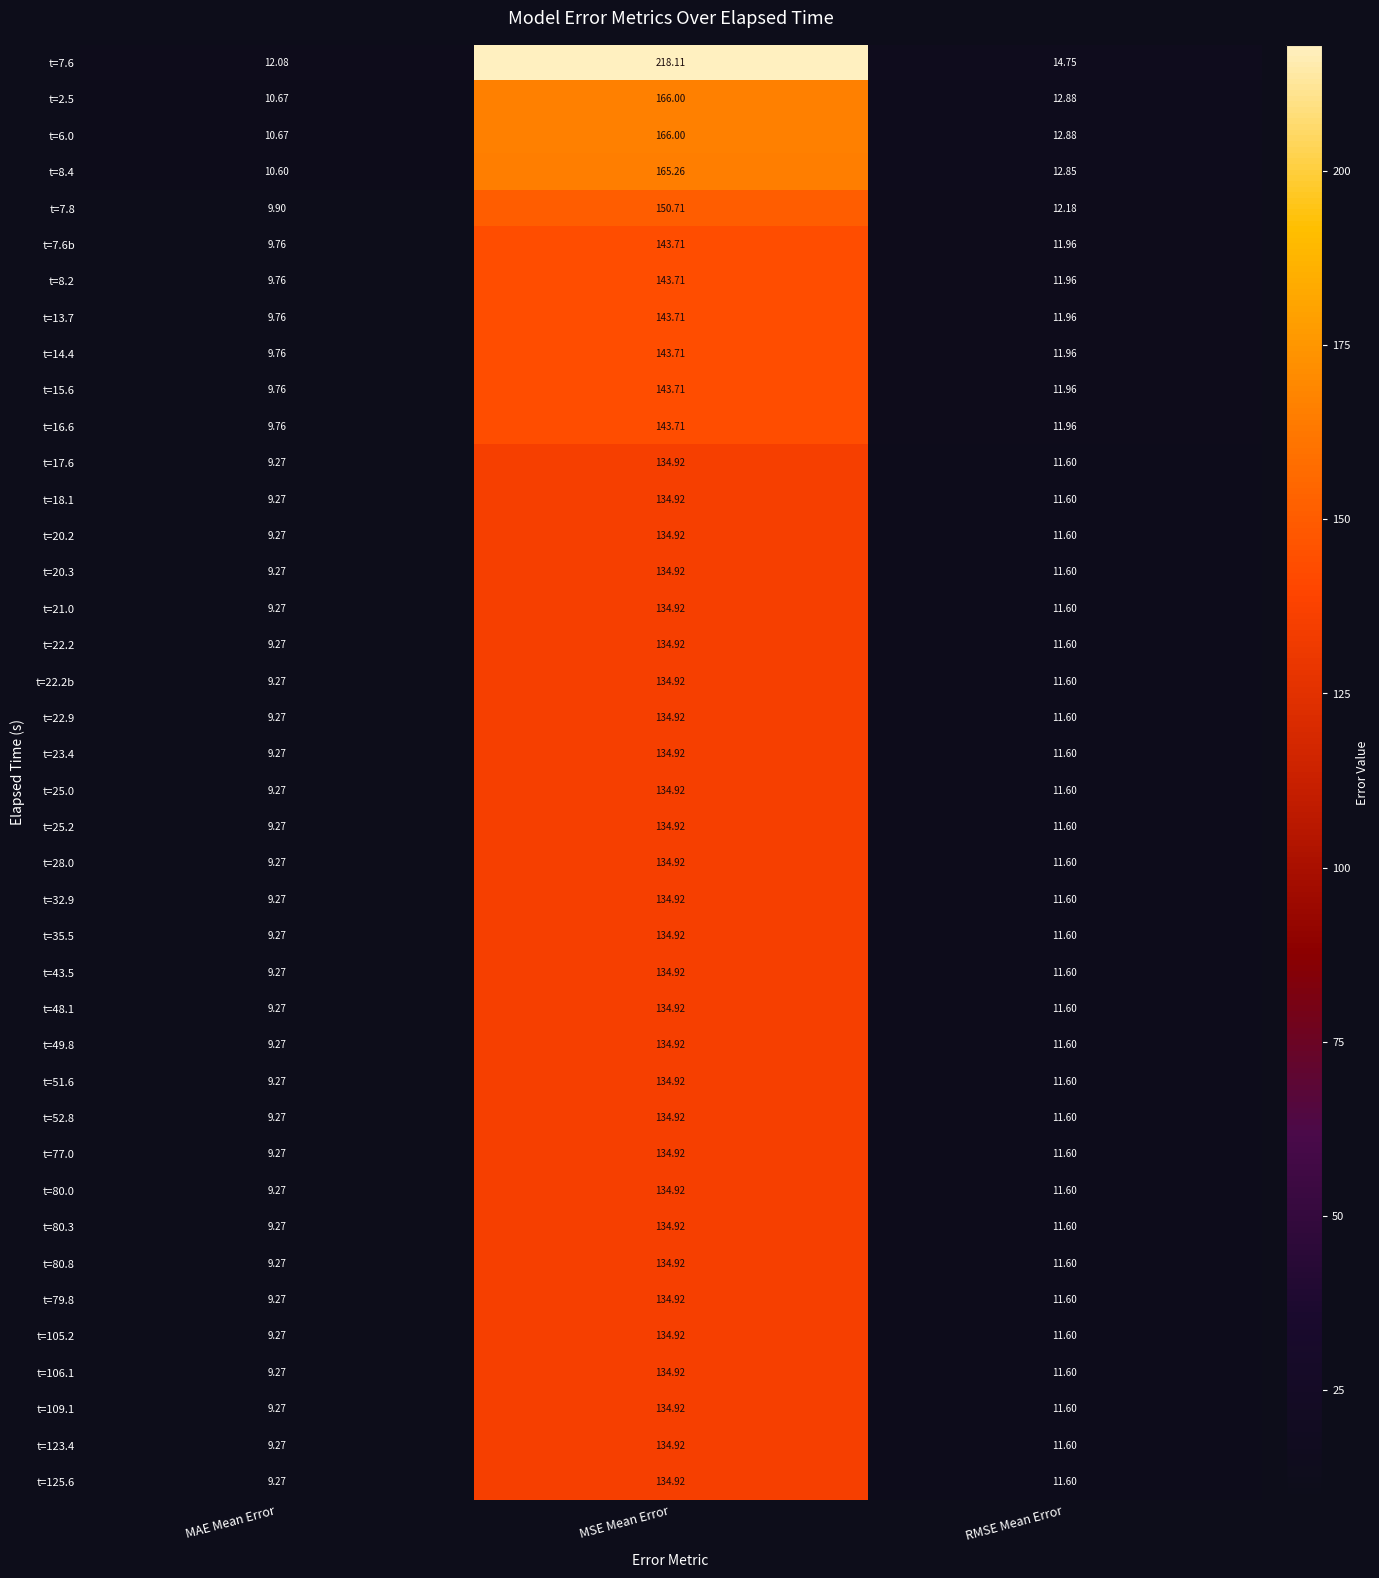

At how many categories does at least one series exceed 91?

1